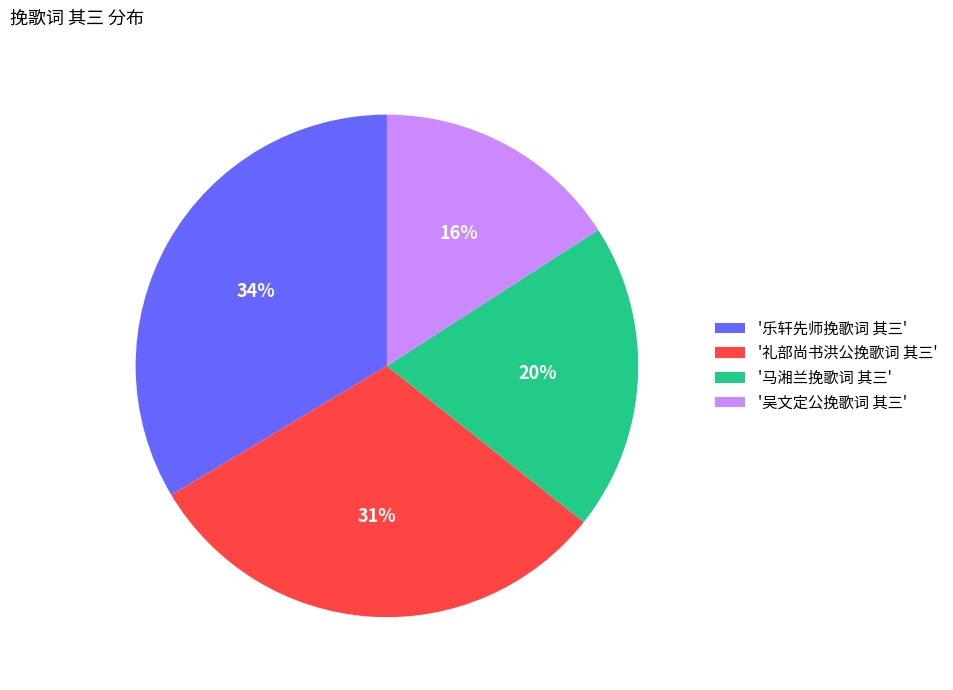

To the nearest percent, what is the average slice percentage?

25%